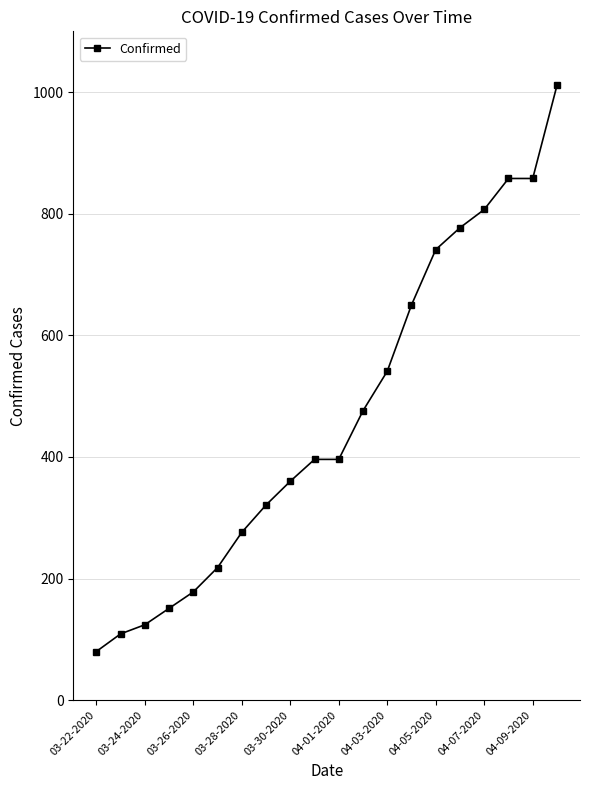

What is the value of the 11th point from the left?

396